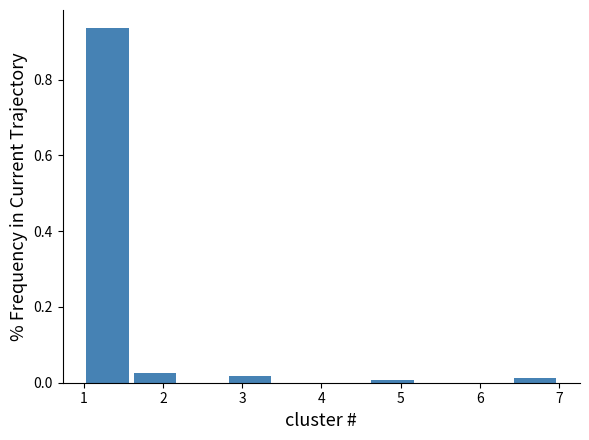

Over which range of the x-axis is the bar tallest?

1.0 to 1.6